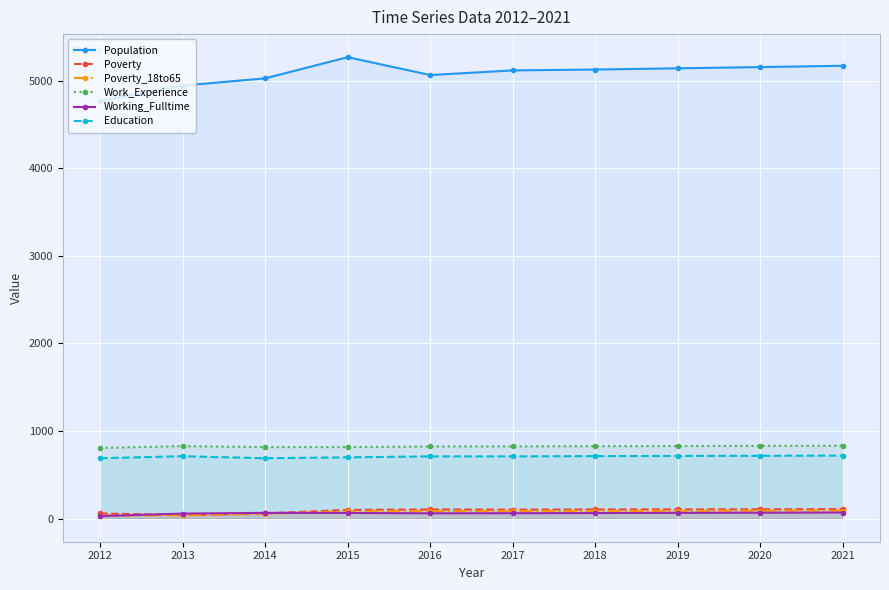

True or false: Working_Fulltime has more than 0 points higher than both neighbors.

True